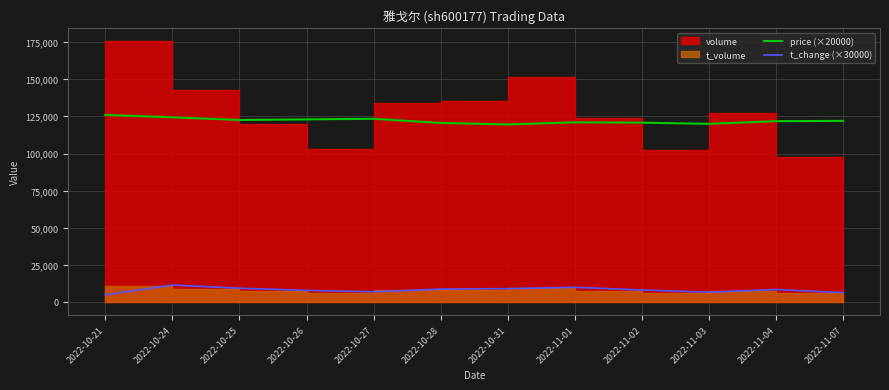

The value of price (×20000) at 2022-10-24 is 191455.8. True or false?

False